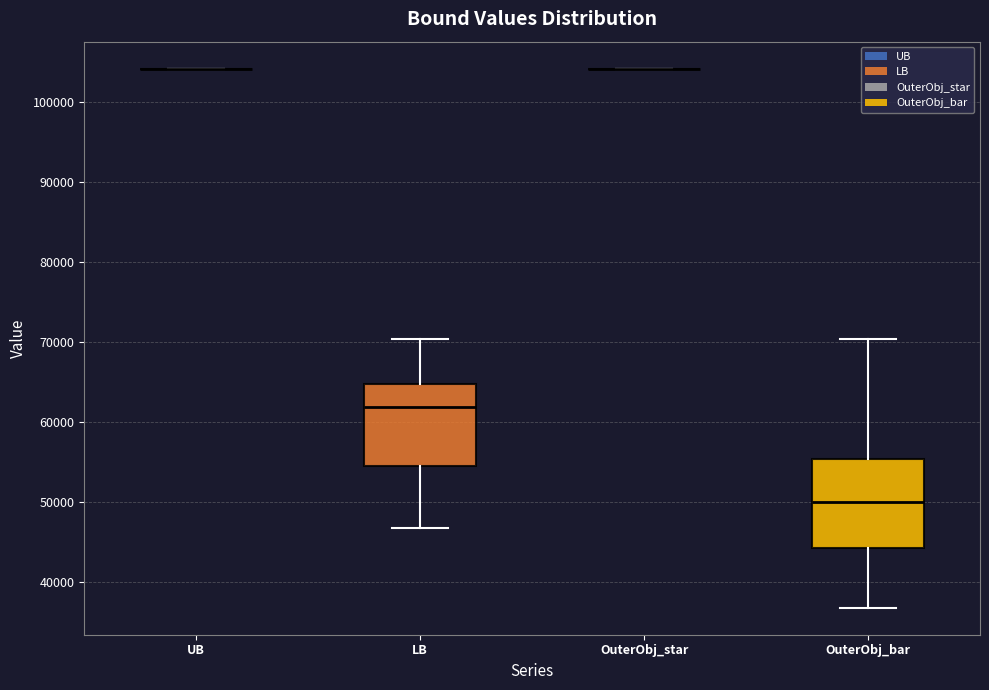

Reading left to right, transcribe this box plot: for each box, give where its median line is, the range the box spans, and where its two whiskers end, as read against the y-axis. The values are not printed on the chart, so give them approximately, as read against the axis.

UB: box collapsed to a line at 104000, whiskers 104000 to 104000
LB: median 62000, box 54000 to 65000, whiskers 47000 to 70000
OuterObj_star: box collapsed to a line at 104000, whiskers 104000 to 104000
OuterObj_bar: median 50000, box 44000 to 55000, whiskers 37000 to 70000